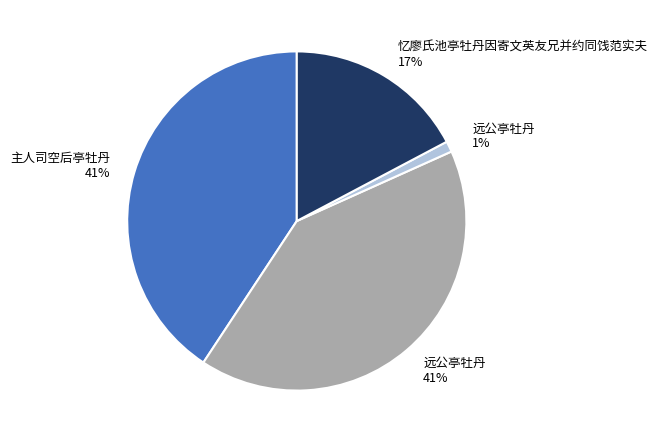

Is there a majority slice in this chart?

No